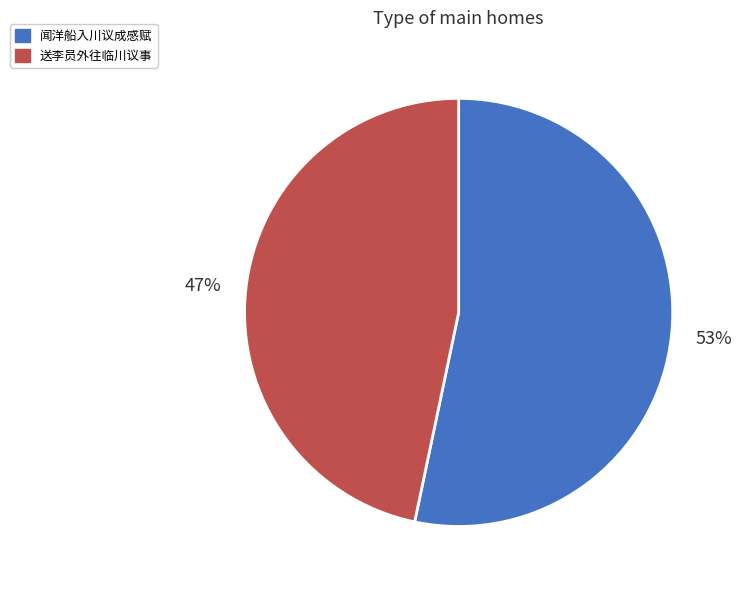

Does 闻洋船入川议成感赋 account for over 50% of the chart?

Yes